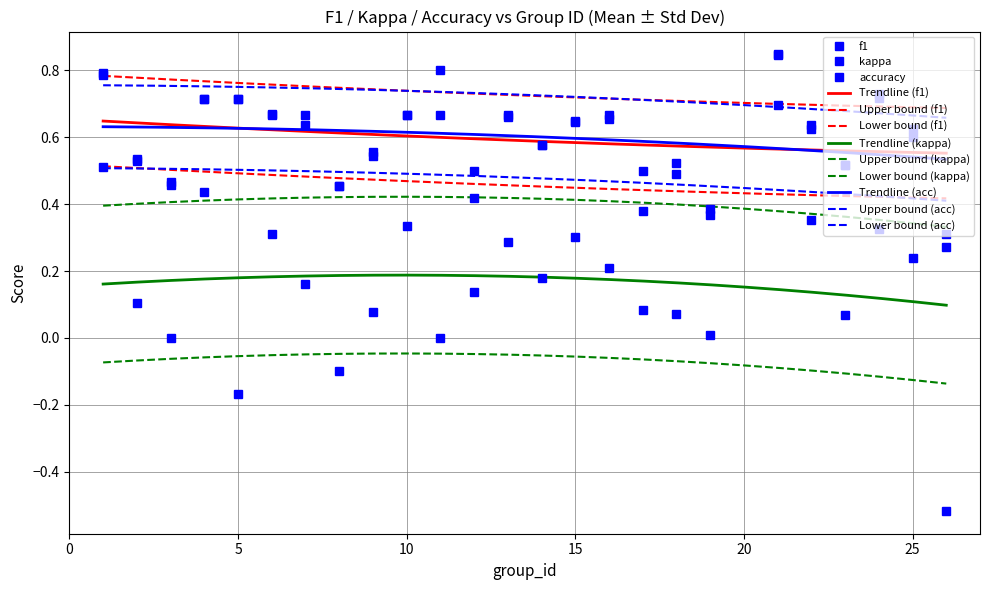

The value of kappa at 24 is 0.3. True or false?

True